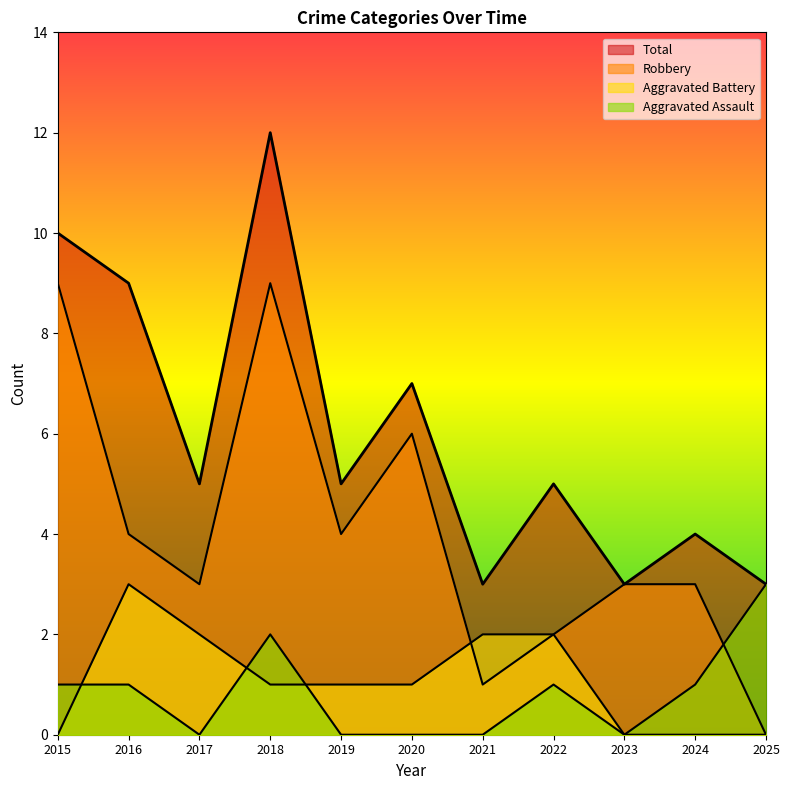

Which has a higher value, 2023 or 2025?

2025